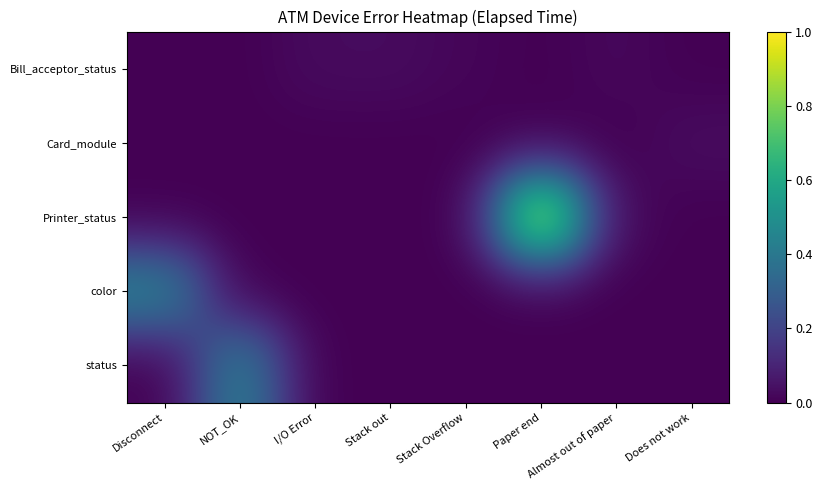

How many distinct data groups are displayed?

5